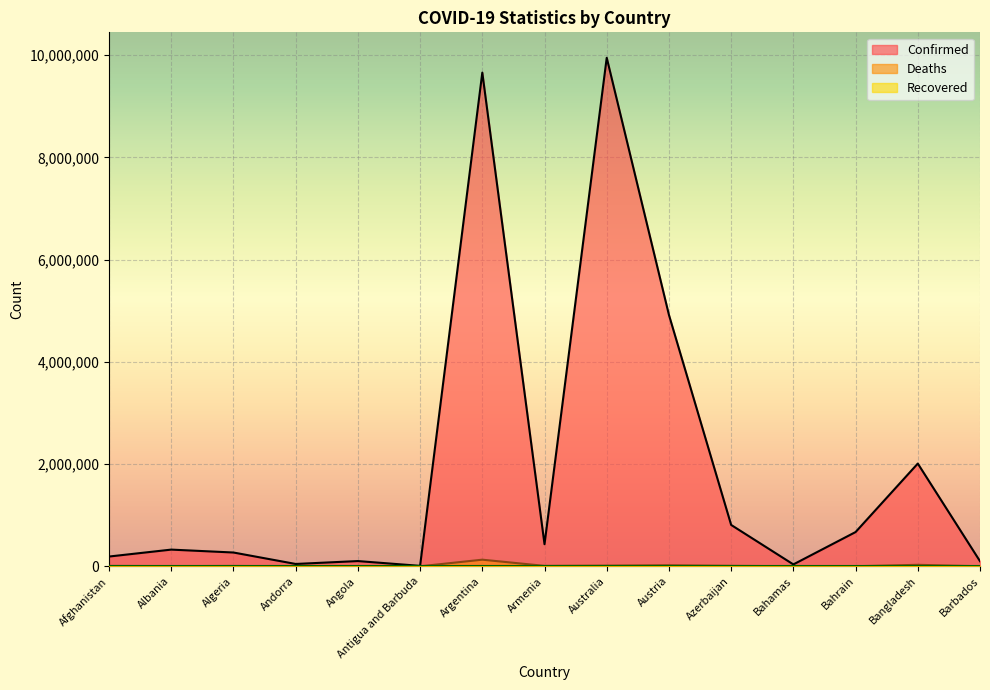

In Confirmed, how many points are higher than both neighbors (excluding endpoints)?

5